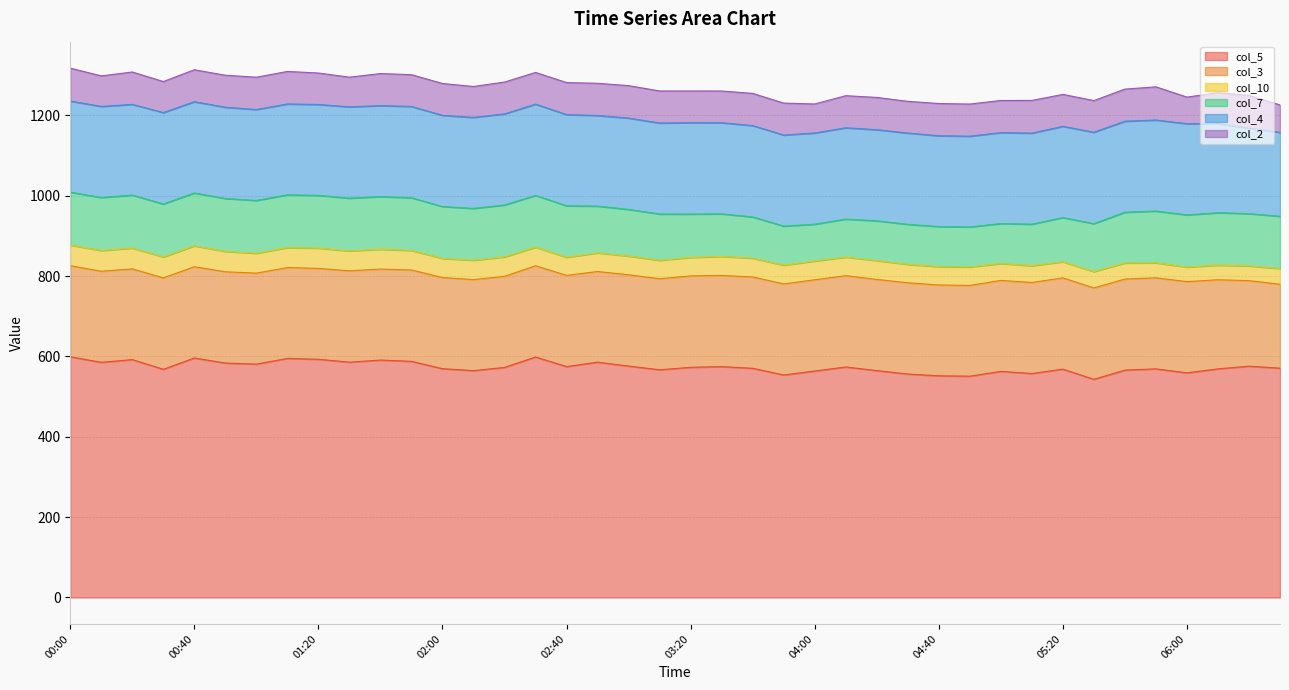

What are all the series names shown in the legend?

col_5, col_3, col_10, col_7, col_4, col_2